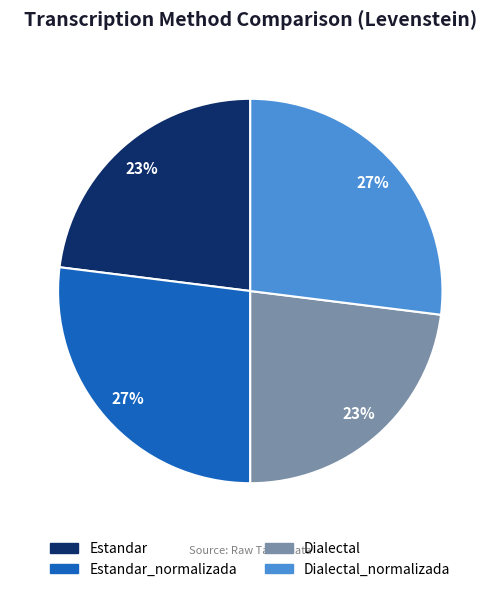

The Estandar slice represents 17% of the pie. True or false?

False